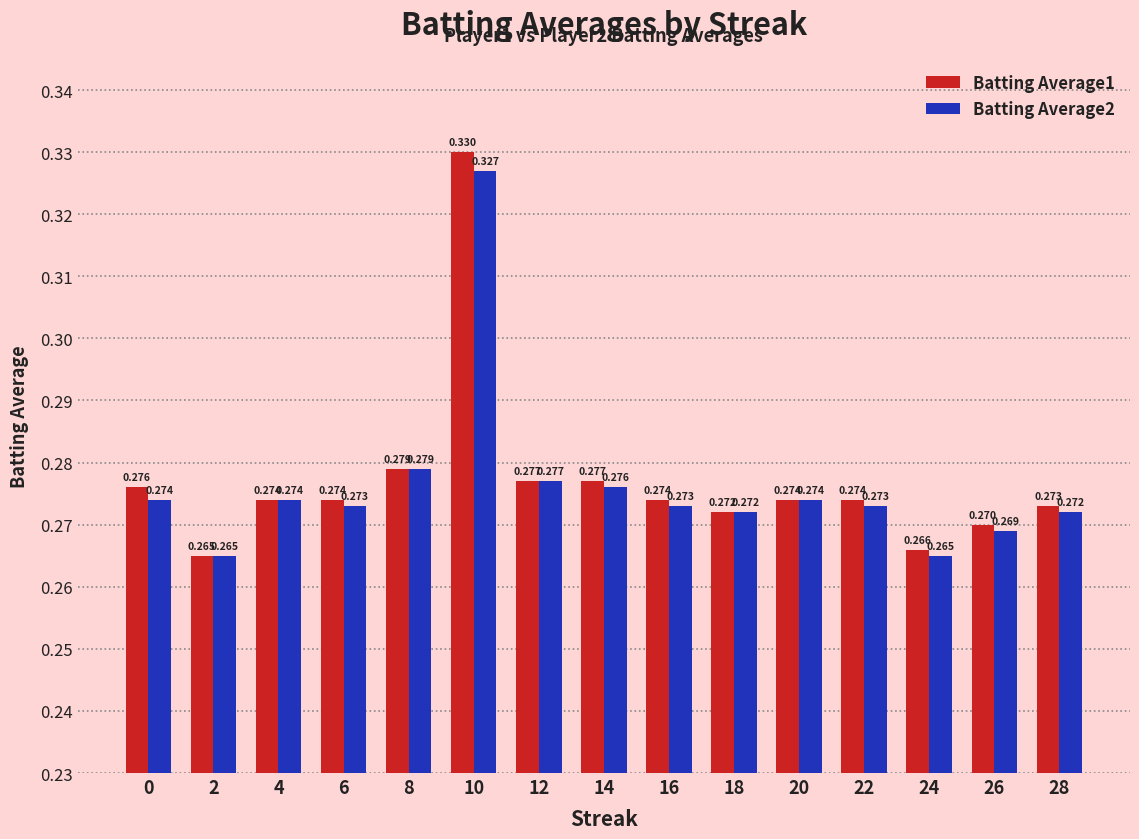

Is it true that Batting Average1 equals 0.5 at 6?

False